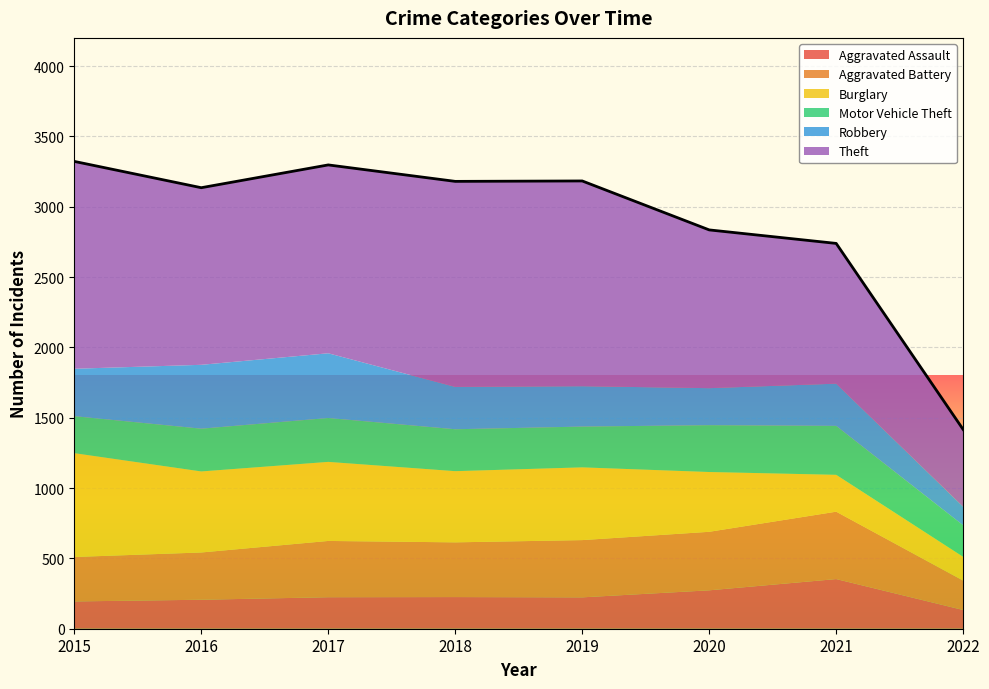

How many data points does each series have?

8